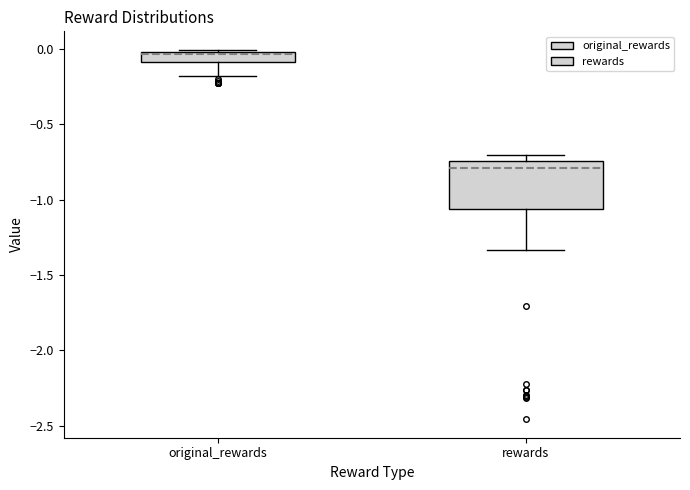

Where is the lower edge of the box for rewards on the y-axis? The values are not printed on the chart, so give them approximately, as read against the axis.

-1.05